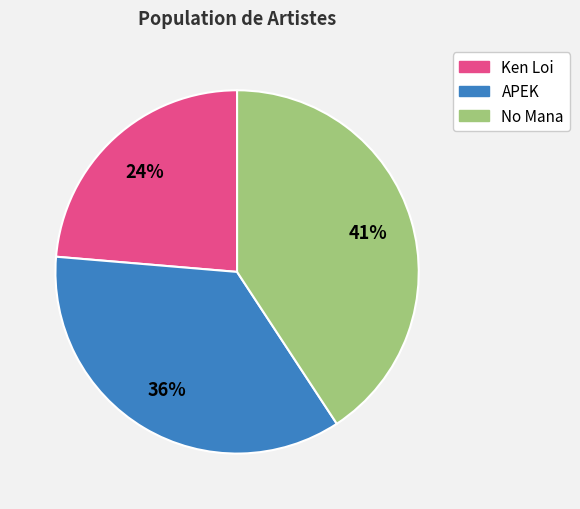

To the nearest percent, what portion does Ken Loi represent?

24%